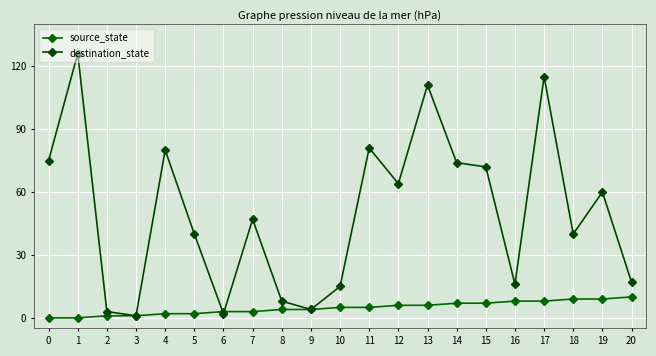

At which label does destination_state reach its peak?

1